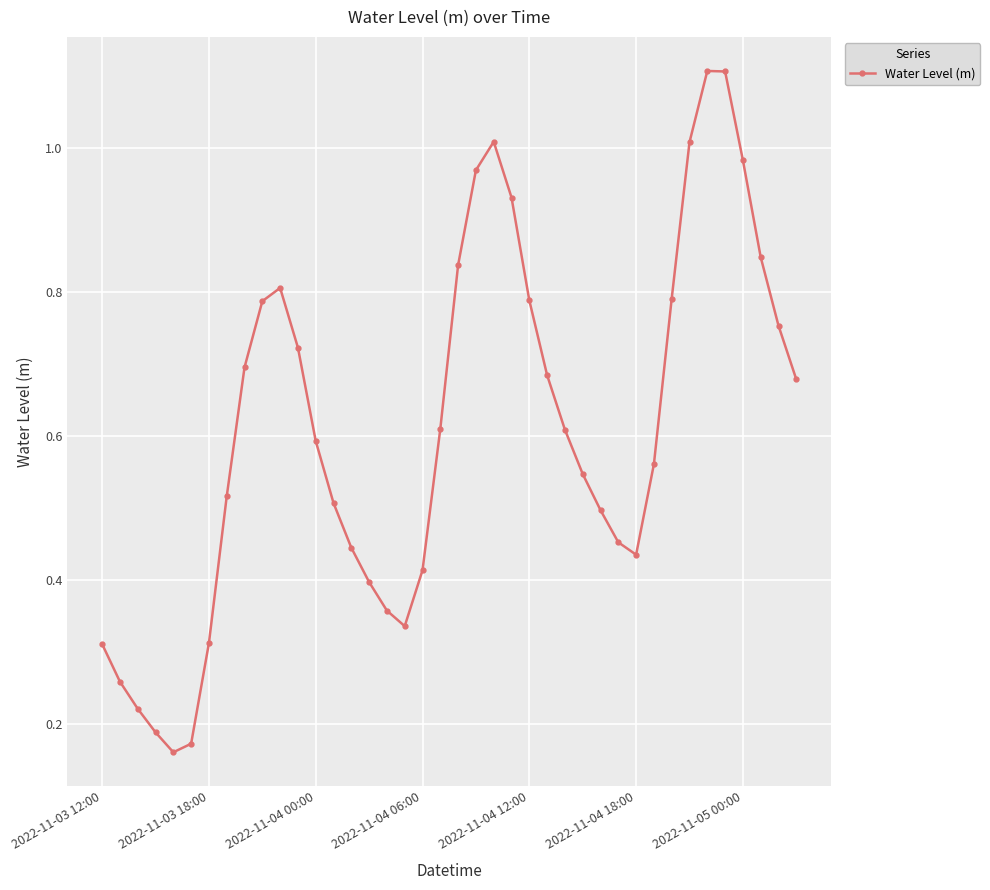

What is the sum of all values?

24.4